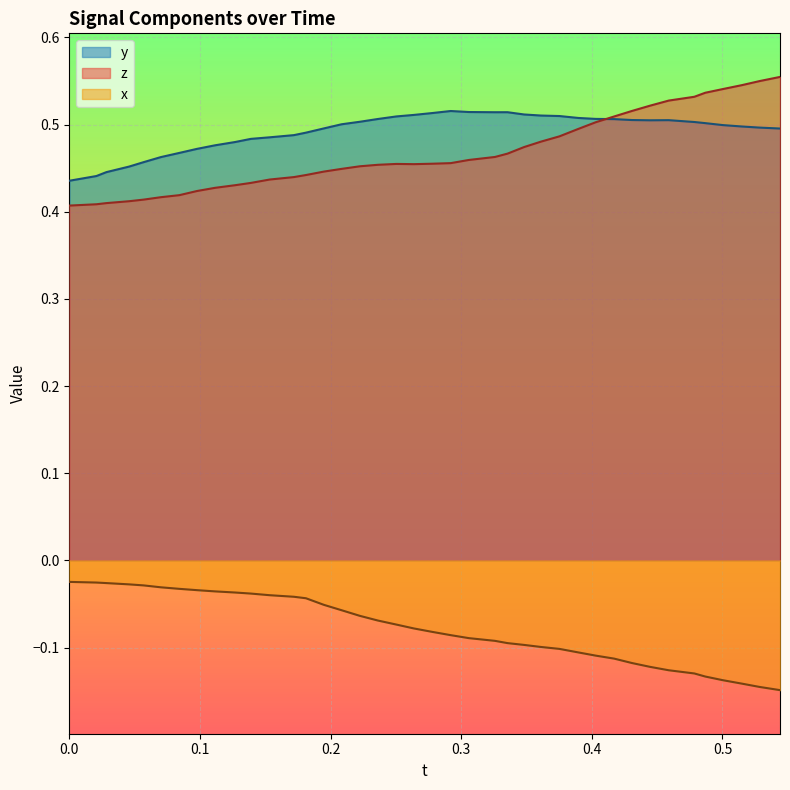

What is the minimum value shown in the chart?

-0.1